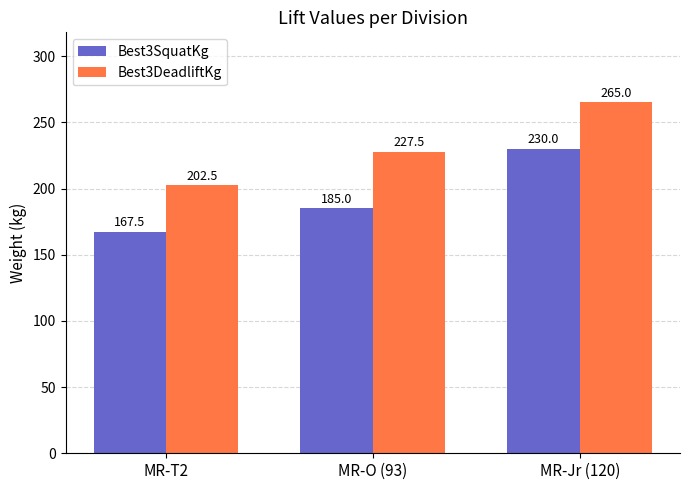

At which label is Best3DeadliftKg closest to 233?

MR-O (93)